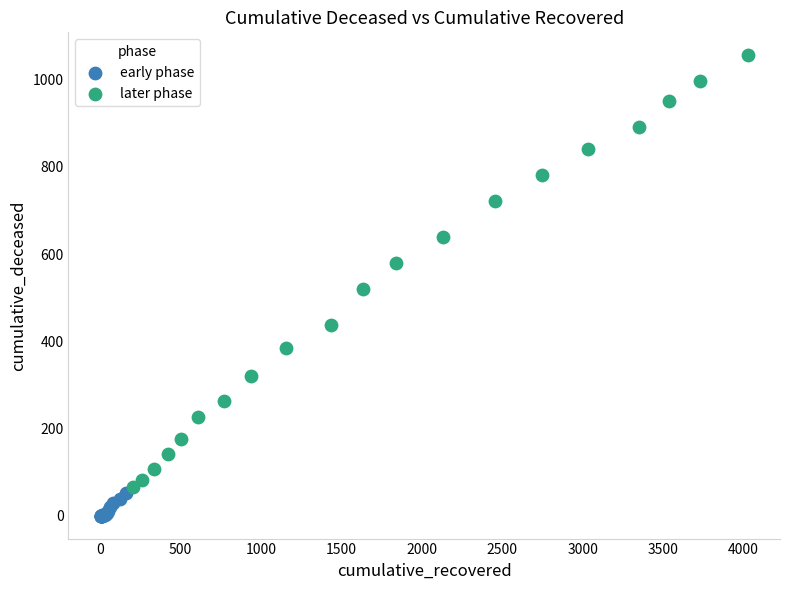

Which series contains the highest Y value?

later phase